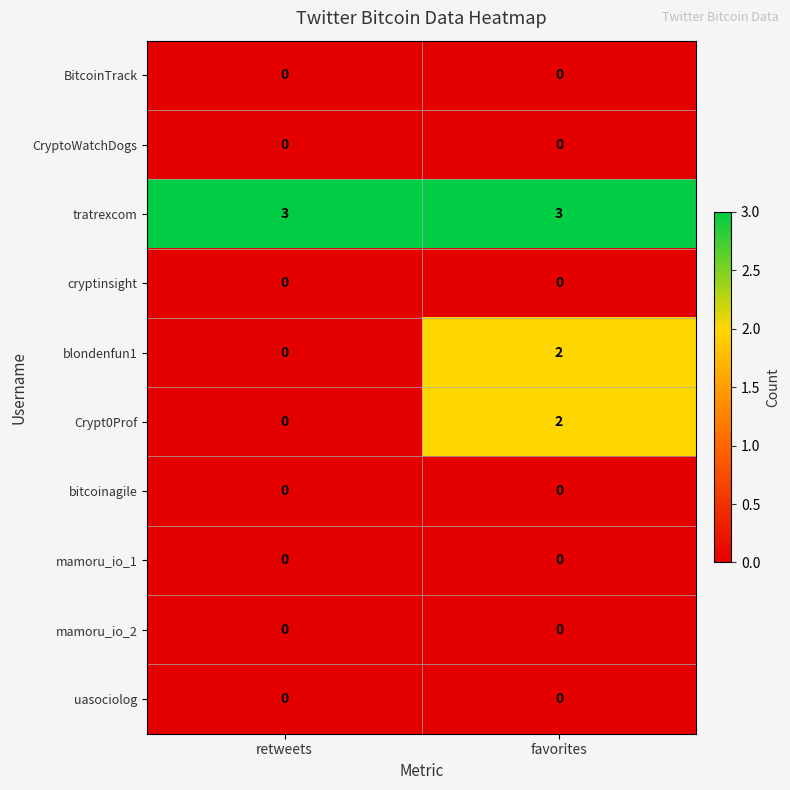

Reading left to right, transcribe all the data shown in this chart.

BitcoinTrack: retweets=0	favorites=0
CryptoWatchDogs: retweets=0	favorites=0
tratrexcom: retweets=3	favorites=3
cryptinsight: retweets=0	favorites=0
blondenfun1: retweets=0	favorites=2
Crypt0Prof: retweets=0	favorites=2
bitcoinagile: retweets=0	favorites=0
mamoru_io_1: retweets=0	favorites=0
mamoru_io_2: retweets=0	favorites=0
uasociolog: retweets=0	favorites=0